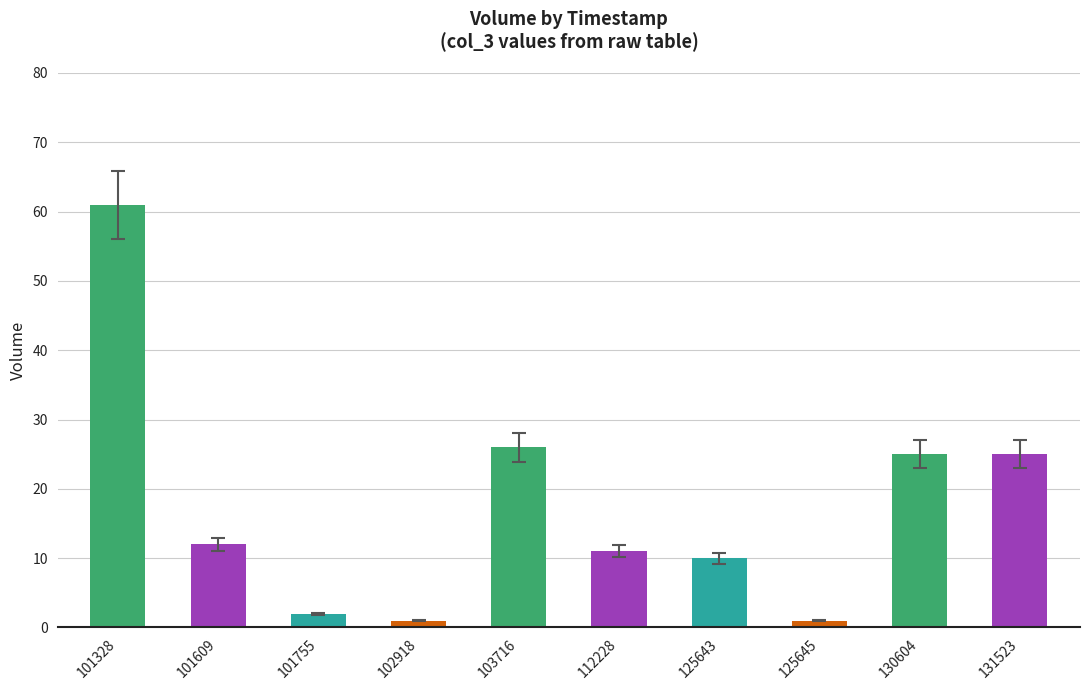

How many data points are less than 12?

5